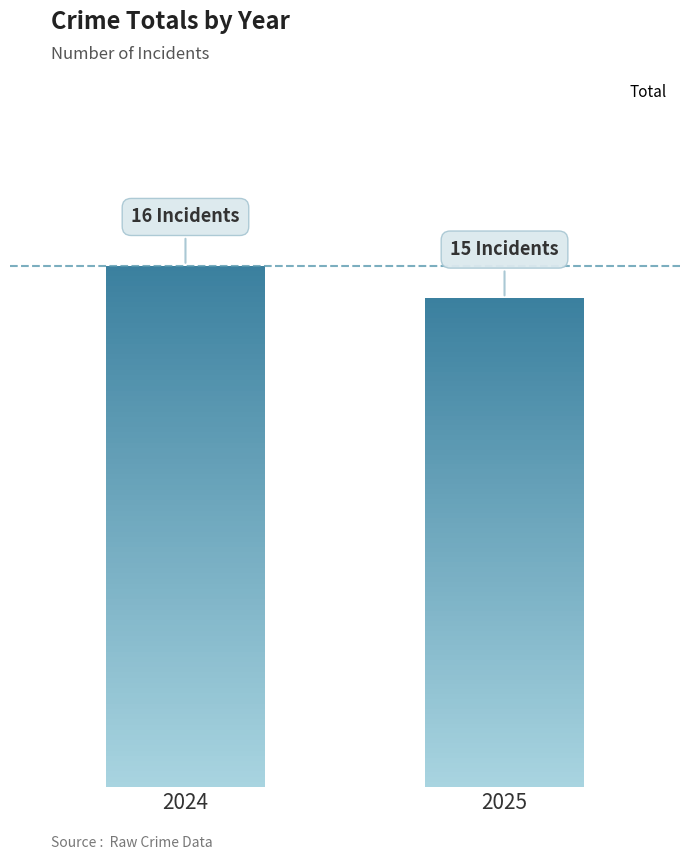

Which label corresponds to the largest value in the chart?

2024